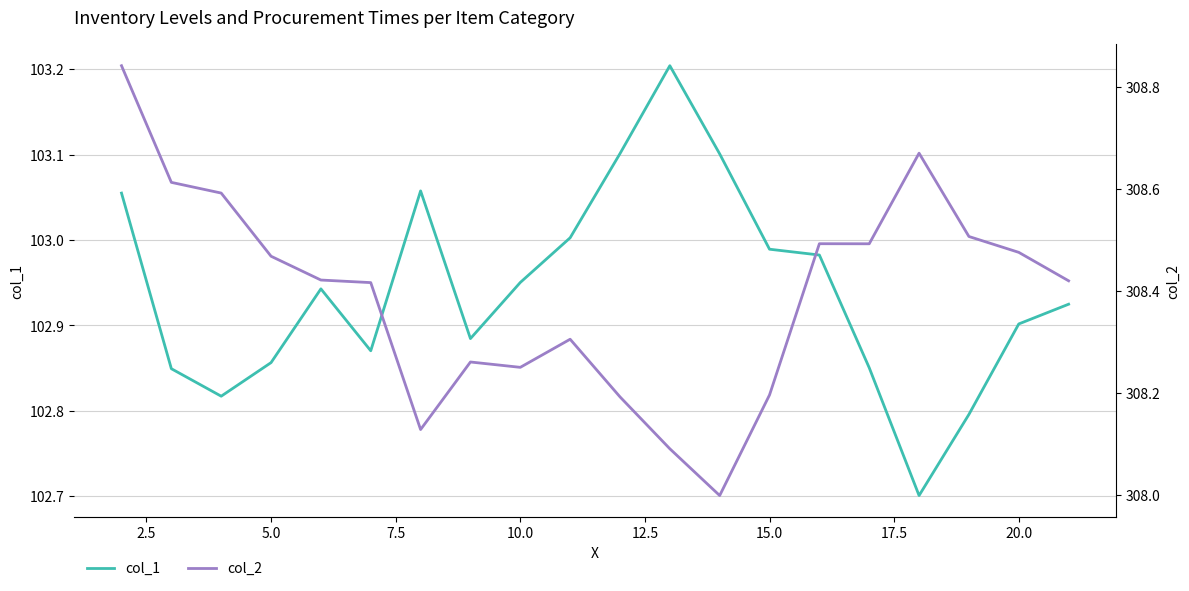

What is the minimum value for col_1?

102.7